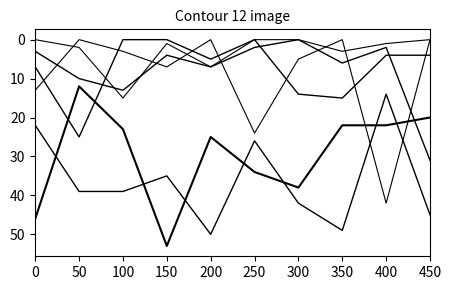

Does the chart display data point markers on the line(s)?

No